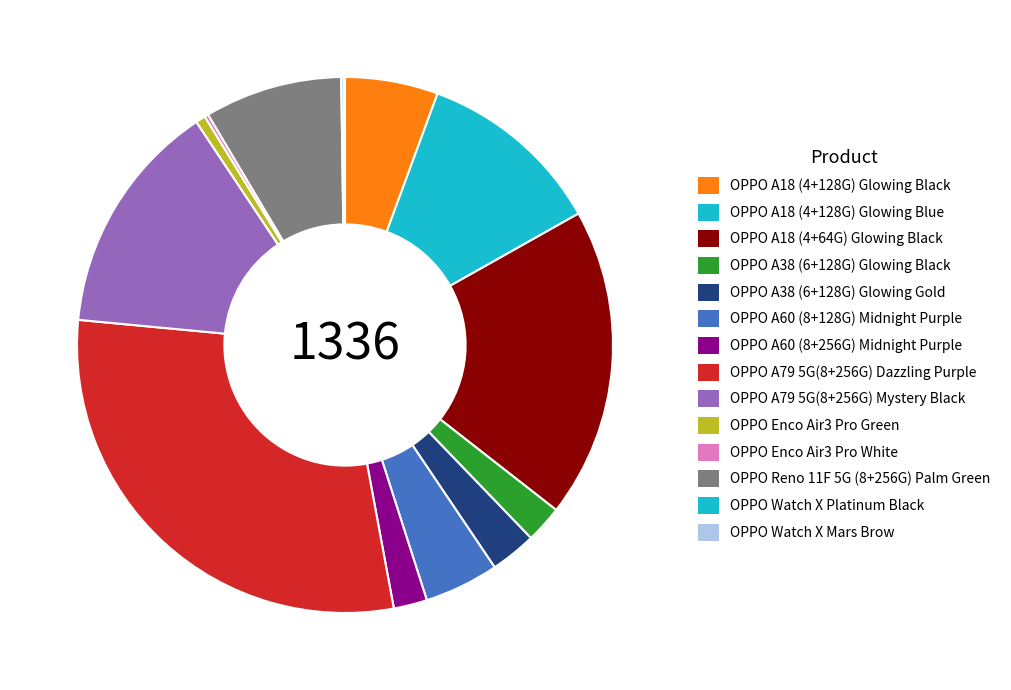

Count the number of slices in the pie.

14